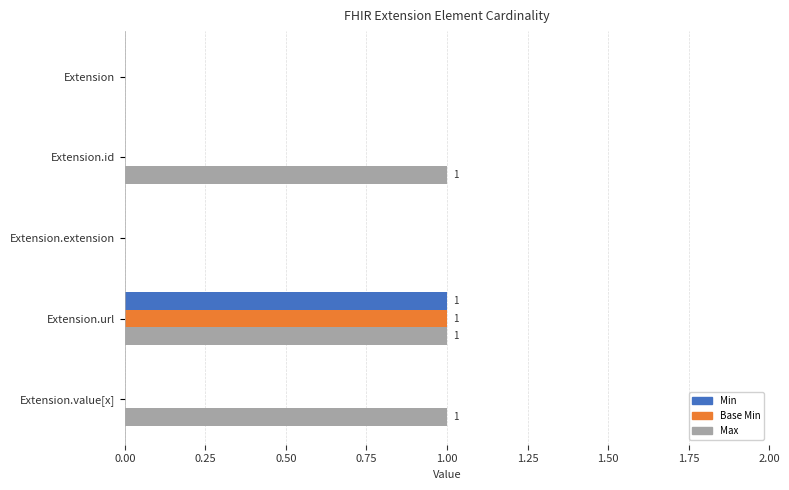

Count the number of categories in the chart.

5